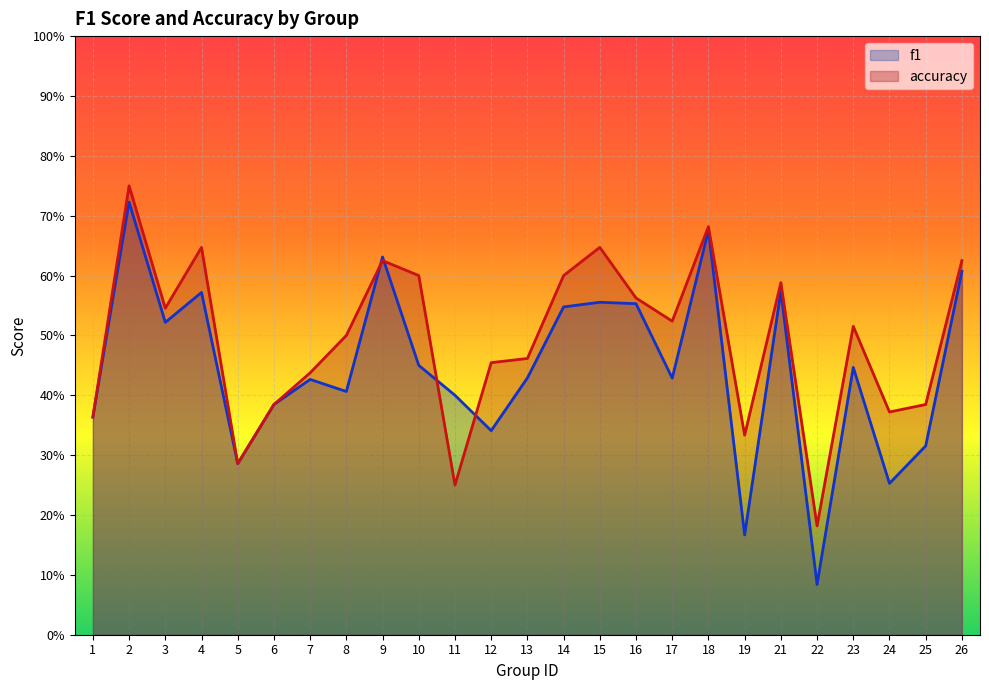

At which label does f1 reach its minimum?

22